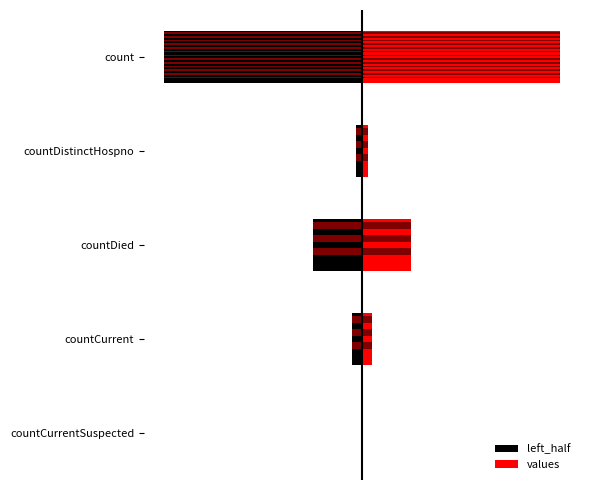

What is the difference between the maximum and minimum values in the values series?

414